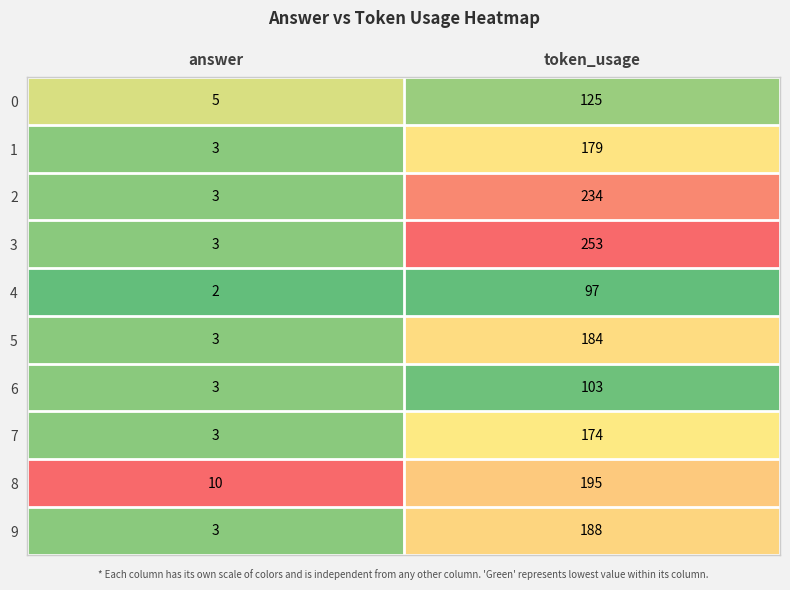

Reading left to right, transcribe all the data shown in this chart.

0: answer=5	token_usage=125
1: answer=3	token_usage=179
2: answer=3	token_usage=234
3: answer=3	token_usage=253
4: answer=2	token_usage=97
5: answer=3	token_usage=184
6: answer=3	token_usage=103
7: answer=3	token_usage=174
8: answer=10	token_usage=195
9: answer=3	token_usage=188